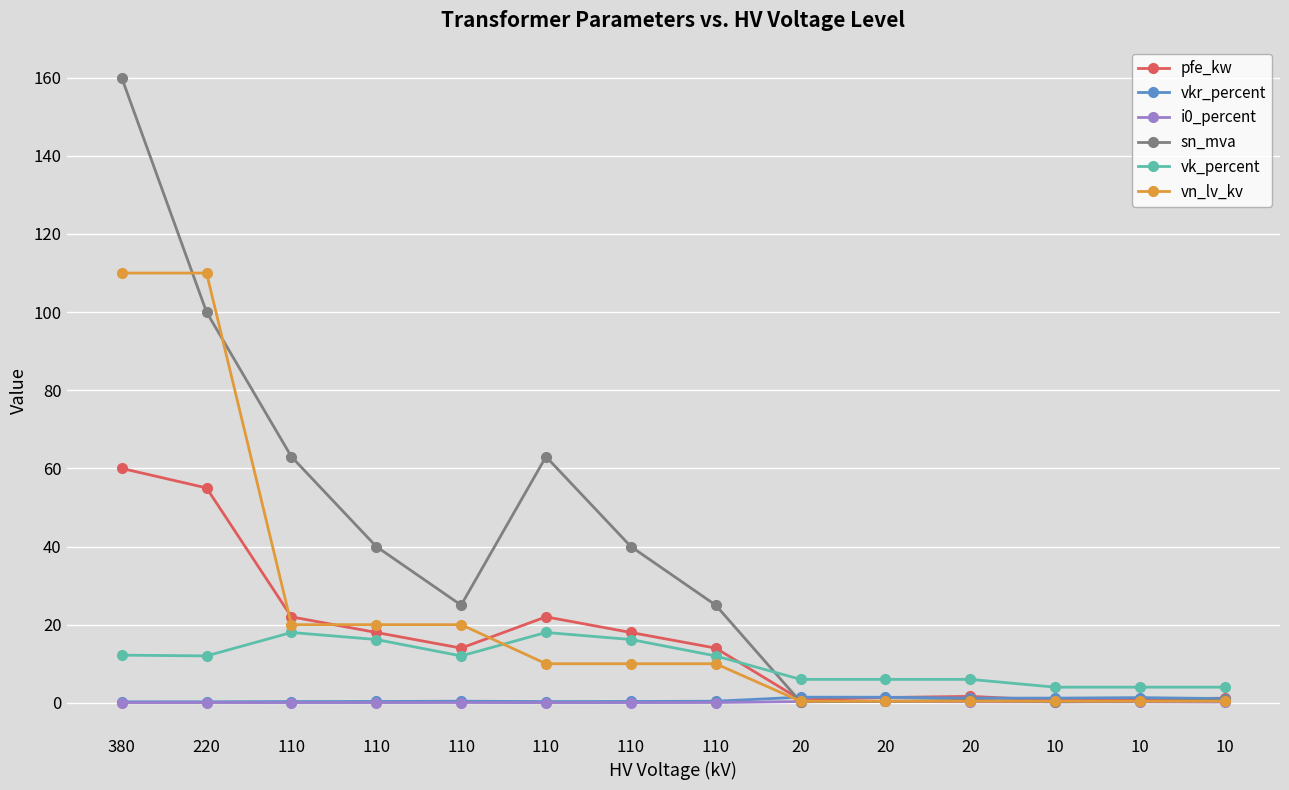

At how many categories does at least one series exceed 119?

1